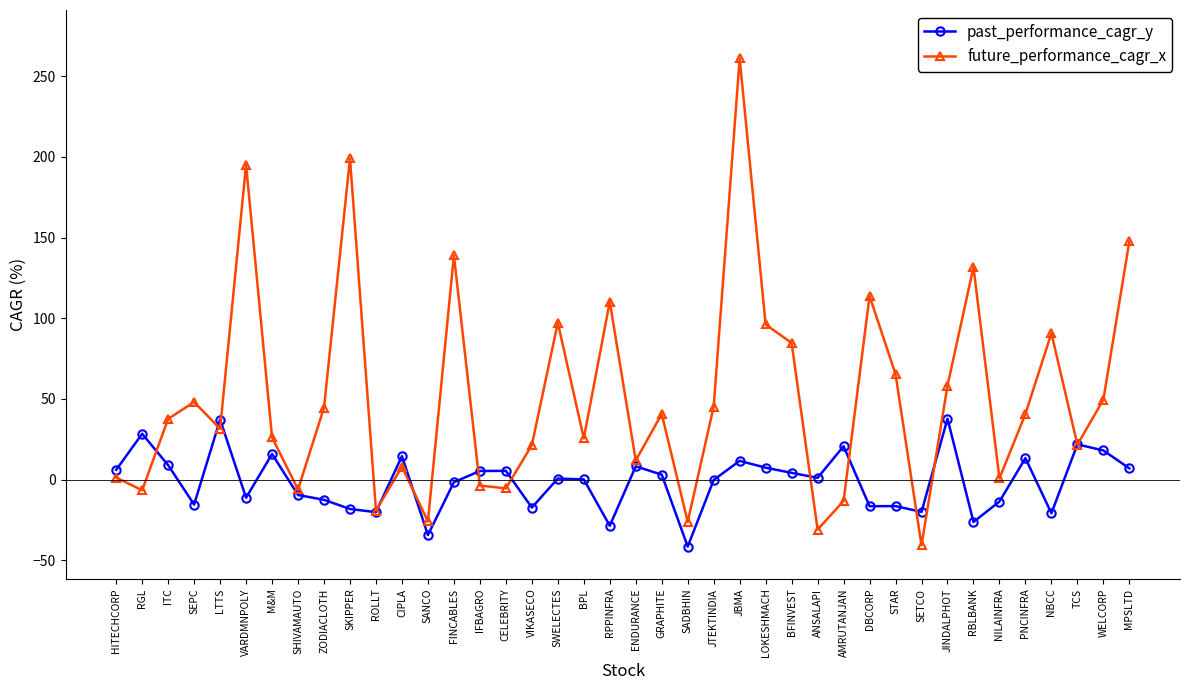

The value of future_performance_cagr_x at BPL is 25.6. True or false?

True